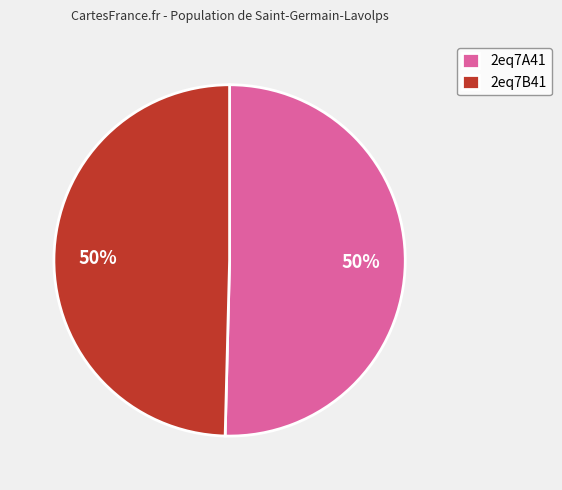

Do 2eq7B41 and 2eq7A41 together represent more than half of the pie?

Yes